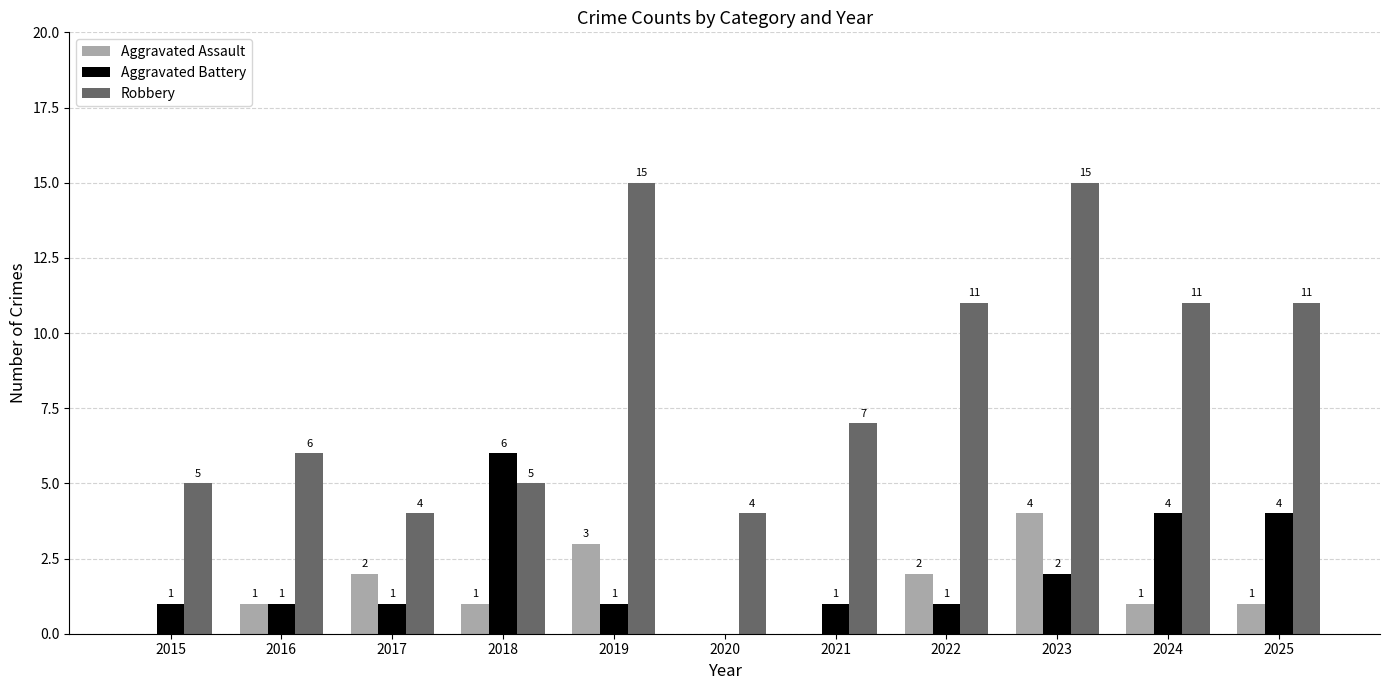

What is the maximum value for Aggravated Assault?

4